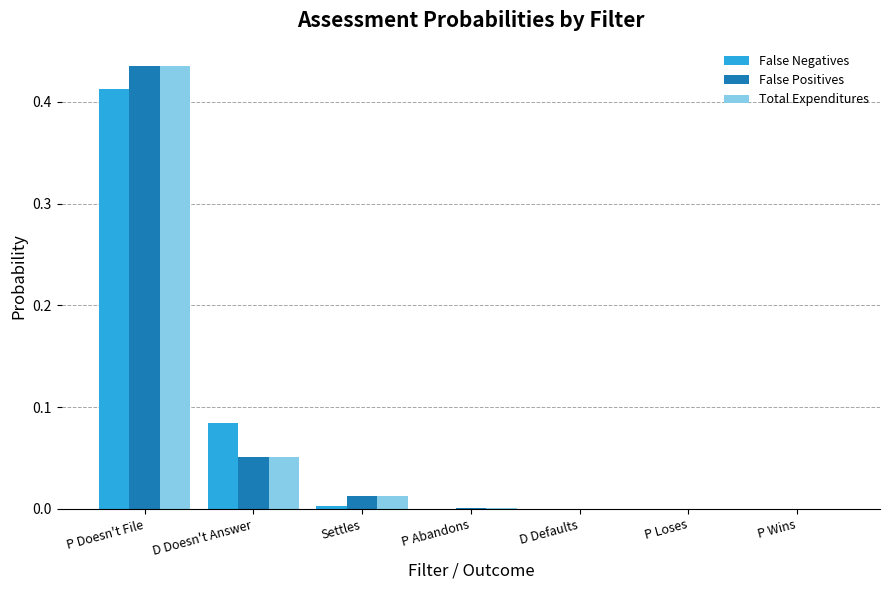

Between D Doesn't Answer and P Loses, which series saw the biggest shift?

False Negatives